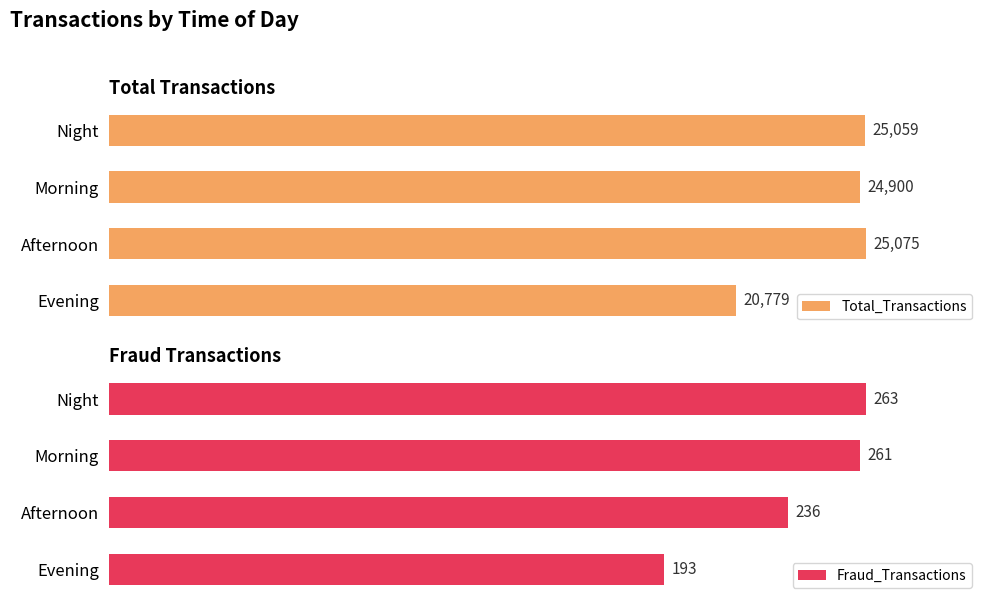

How many groups of bars are there?

4